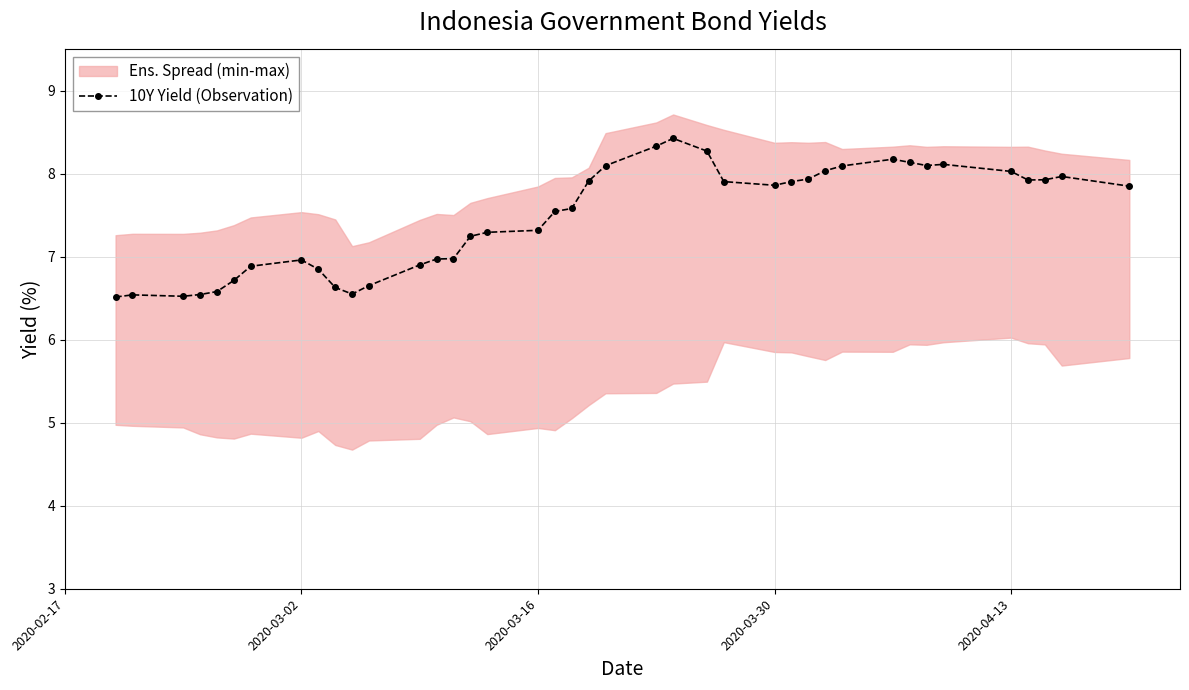

True or false: 10Y Yield (Observation) has more than 2 points higher than both neighbors.

True